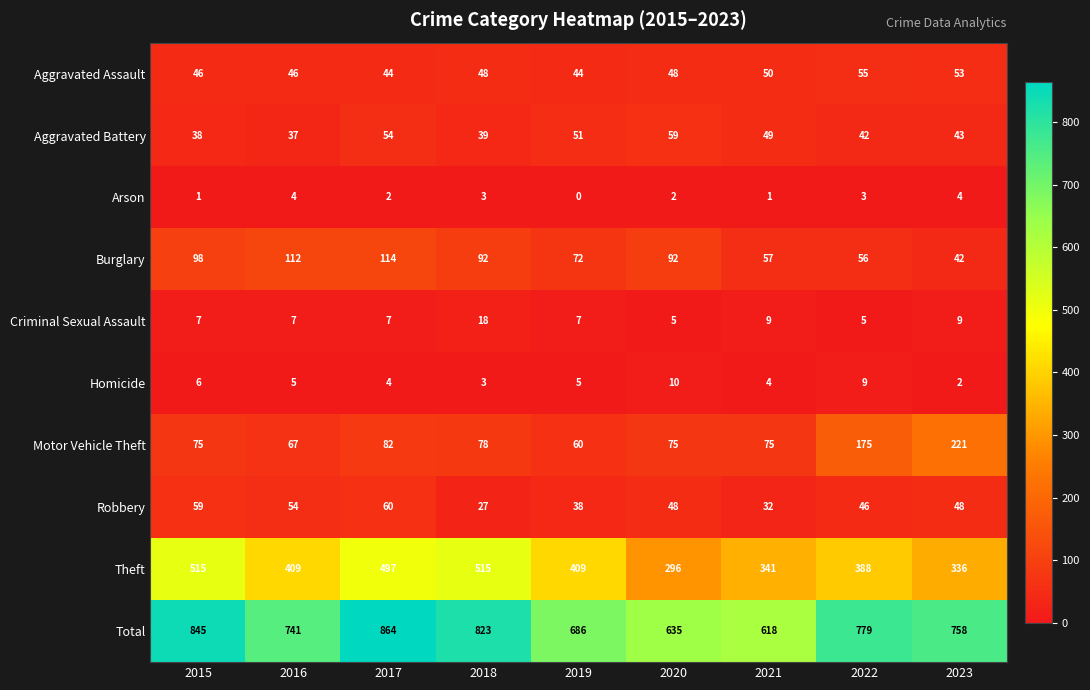

What is the sum of all Motor Vehicle Theft values?

908